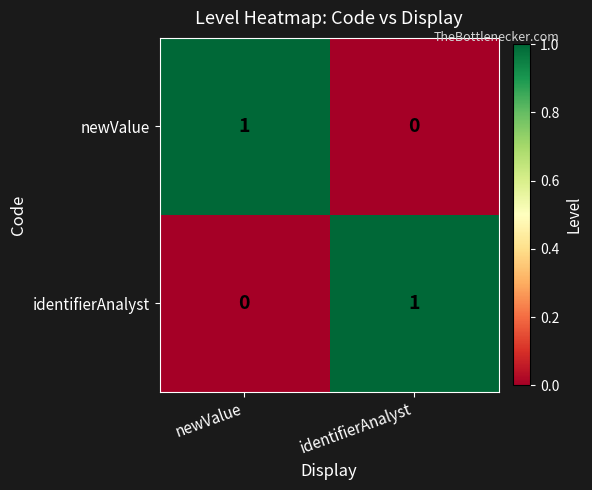

True or false: newValue has a value of 0 at identifierAnalyst.

True